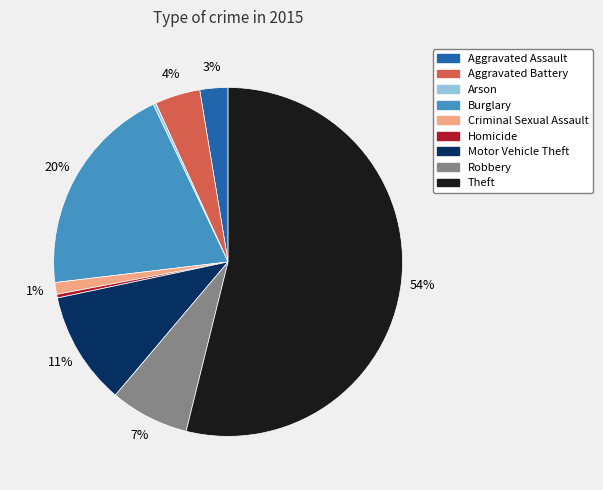

Between Robbery and Aggravated Battery, which is larger?

Robbery